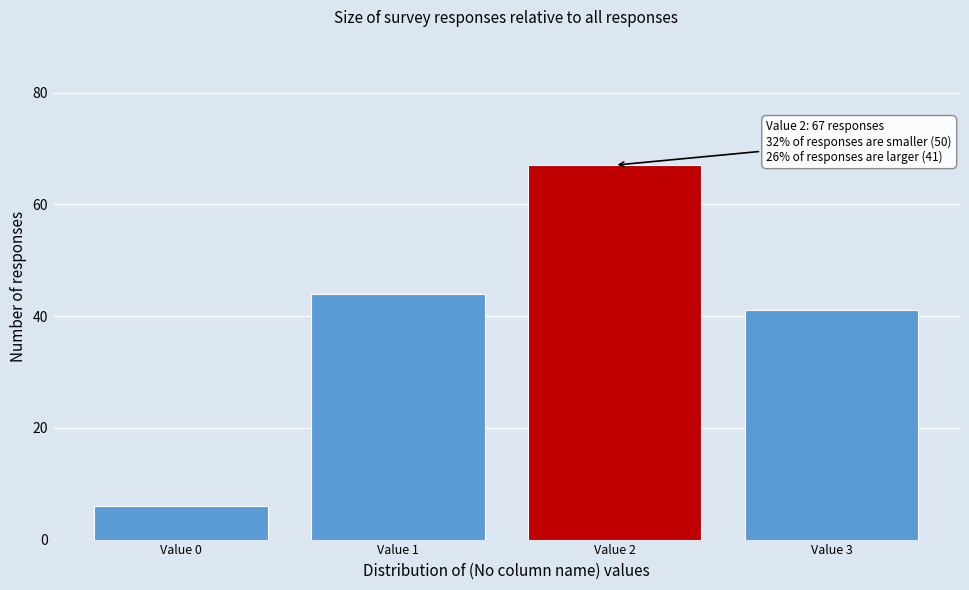

Reading left to right, list all the values displayed in this chart.

6	44	67	41